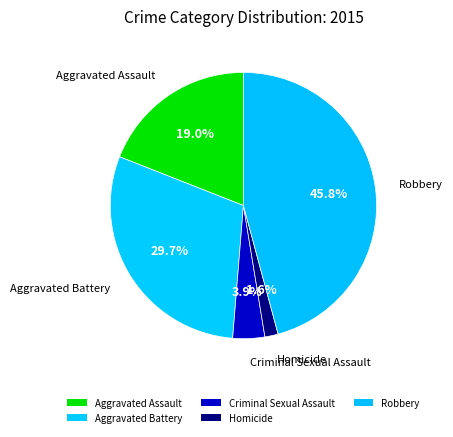

True or false: Criminal Sexual Assault accounts for 4% of the total.

True